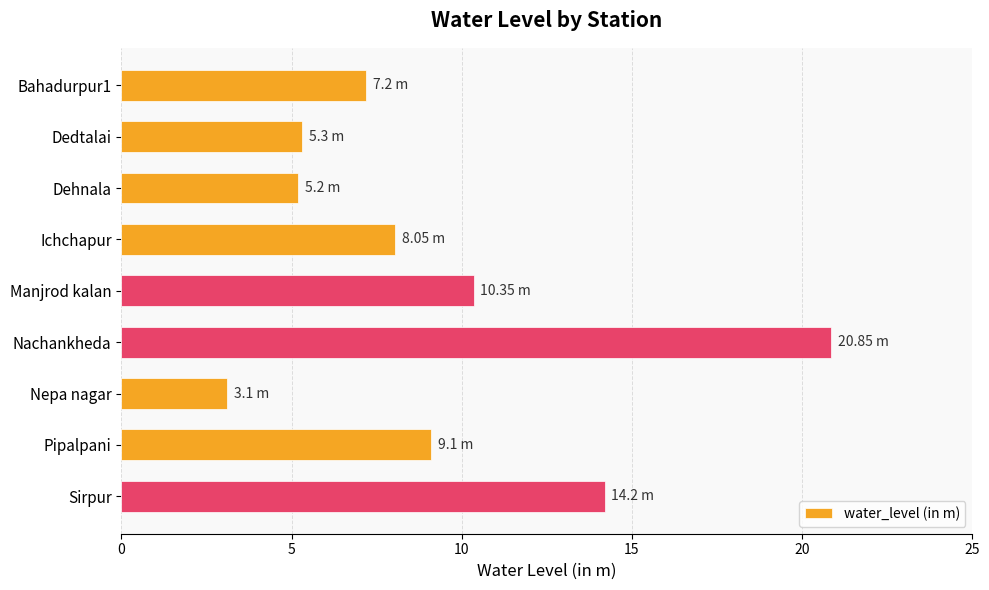

At which category does the chart reach its peak across all series?

Nachankheda